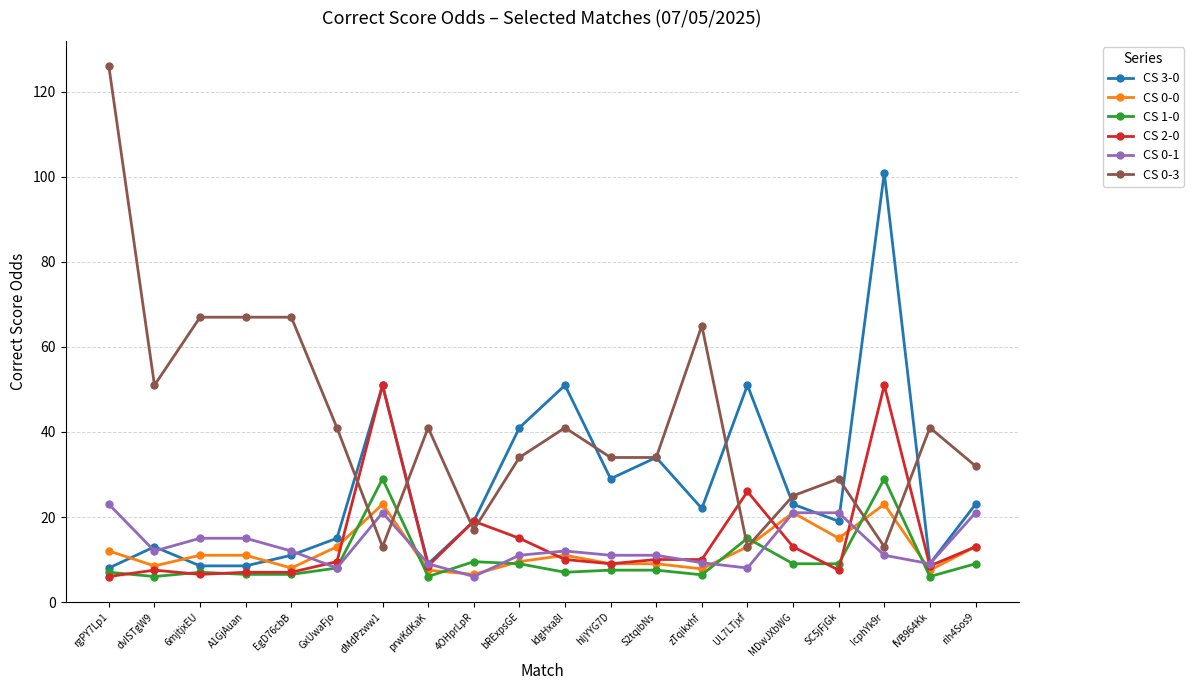

True or false: CS 1-0 and CS 0-3 intersect in this chart.

True